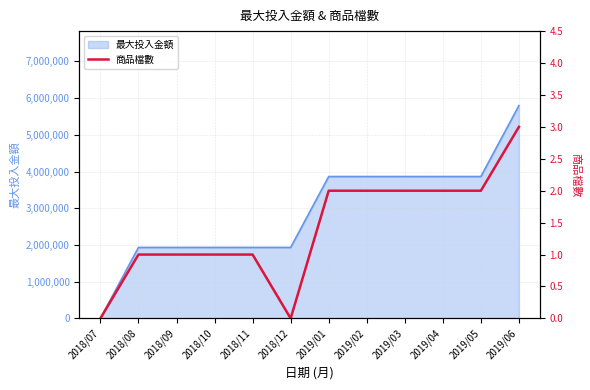

True or false: the data shows 1 at 2018/11.

True